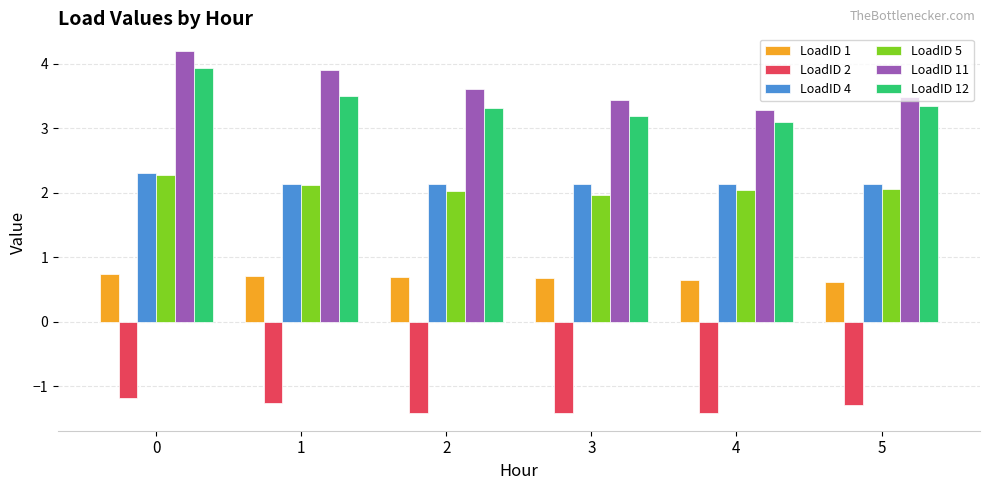

What is the total value across all series at 2?

10.4